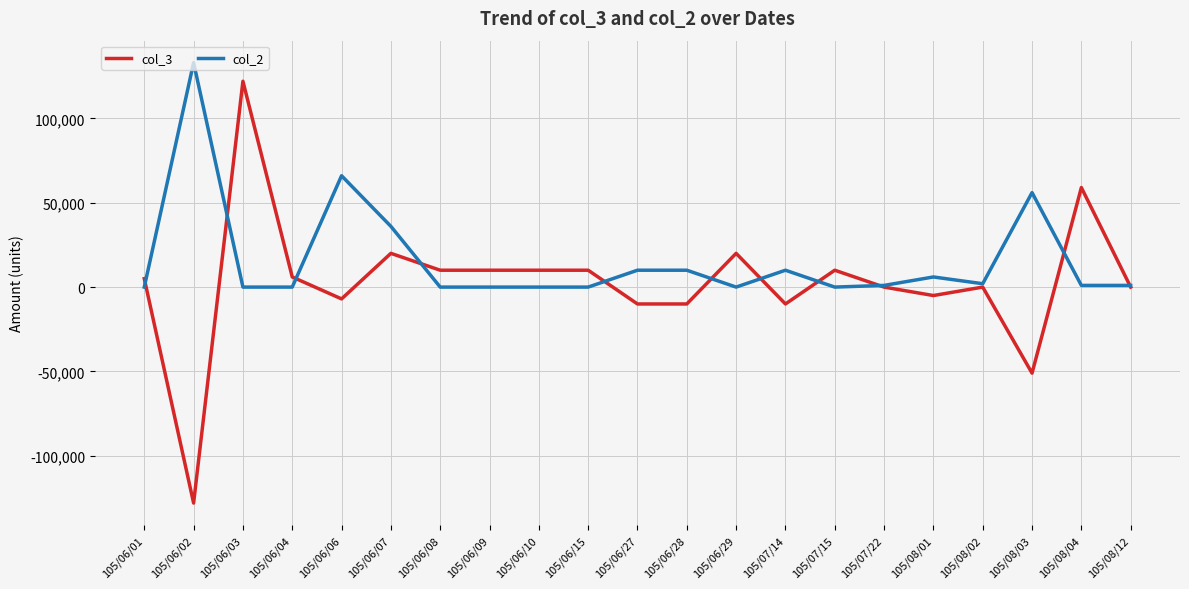

Rank the series by their average value, from highest to lowest.

col_2, col_3